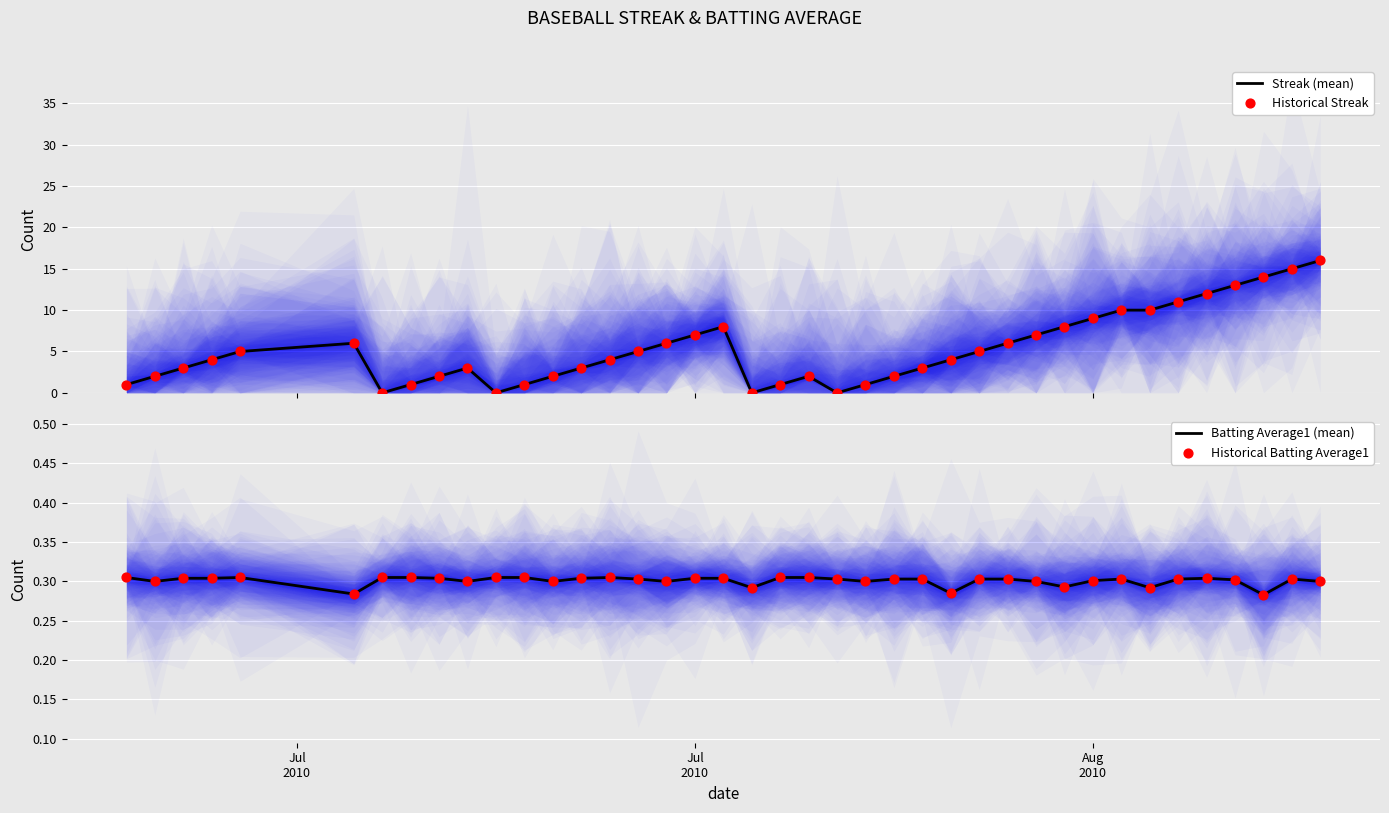

What are all the series names shown in the legend?

Streak (mean), Historical Streak, Batting Average1 (mean), Historical Batting Average1